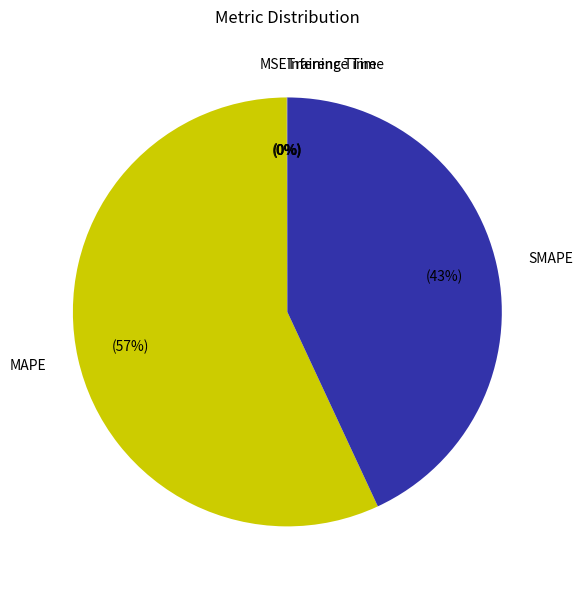

The MAPE slice represents 69% of the pie. True or false?

False